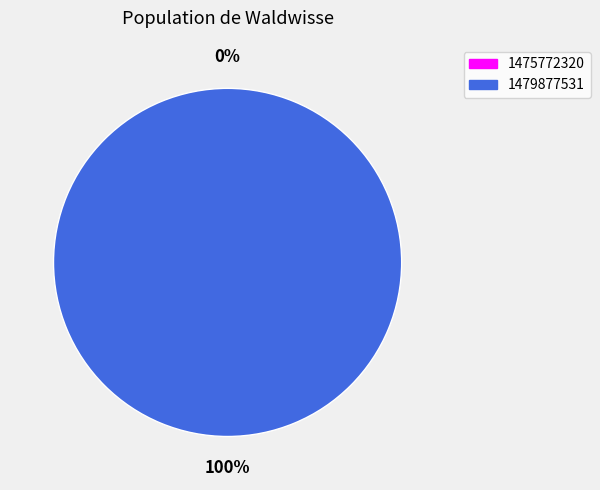

Count the number of slices in the pie.

2